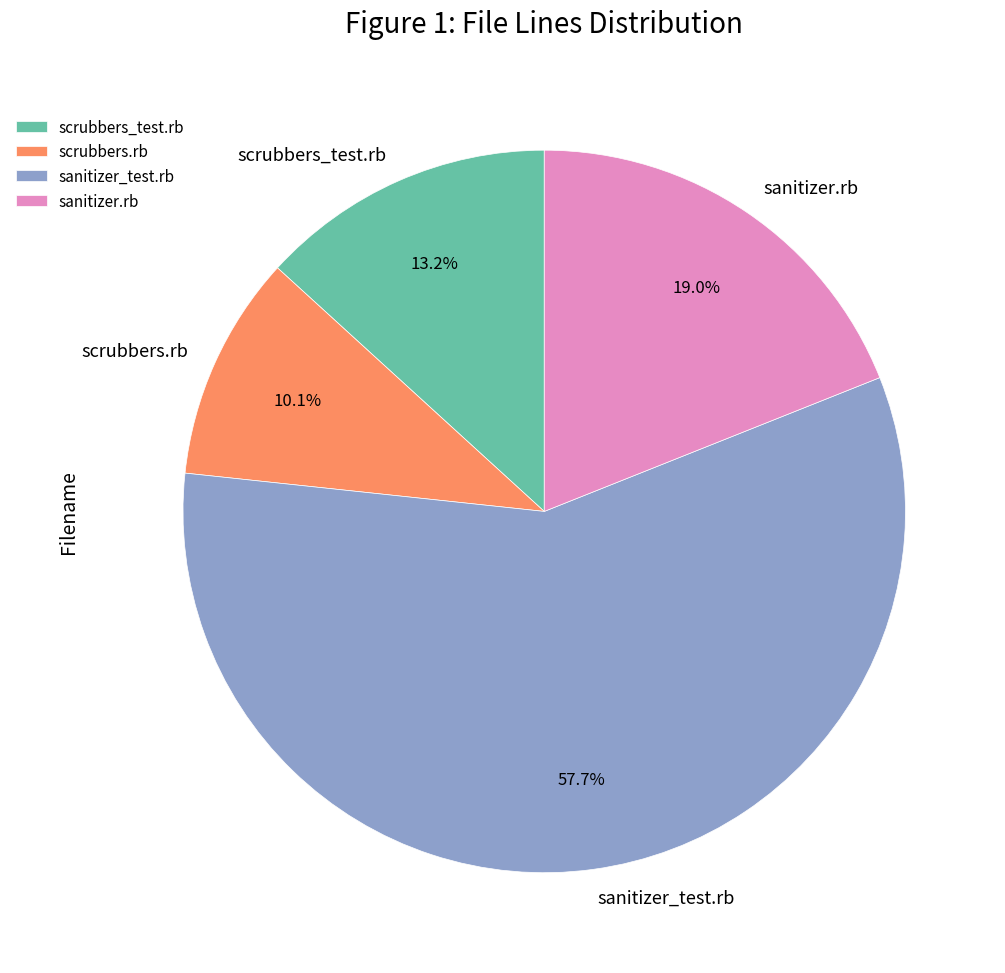

To the nearest percent, what is the combined percentage of sanitizer.rb and sanitizer_test.rb?

77%